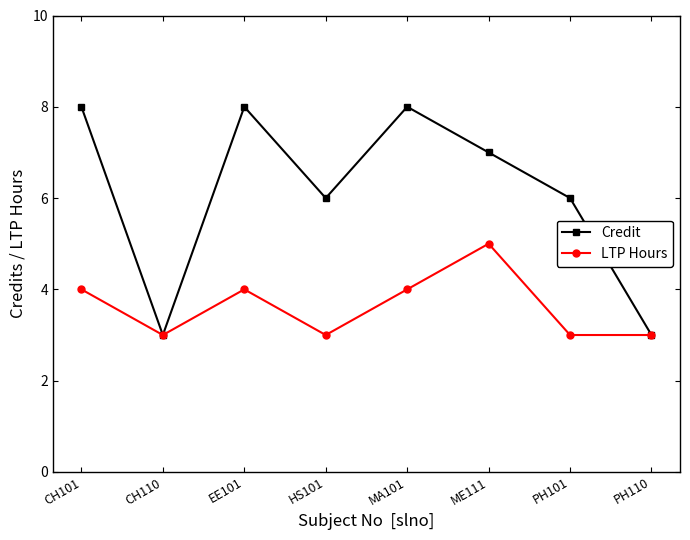

What position from the right is HS101?

5